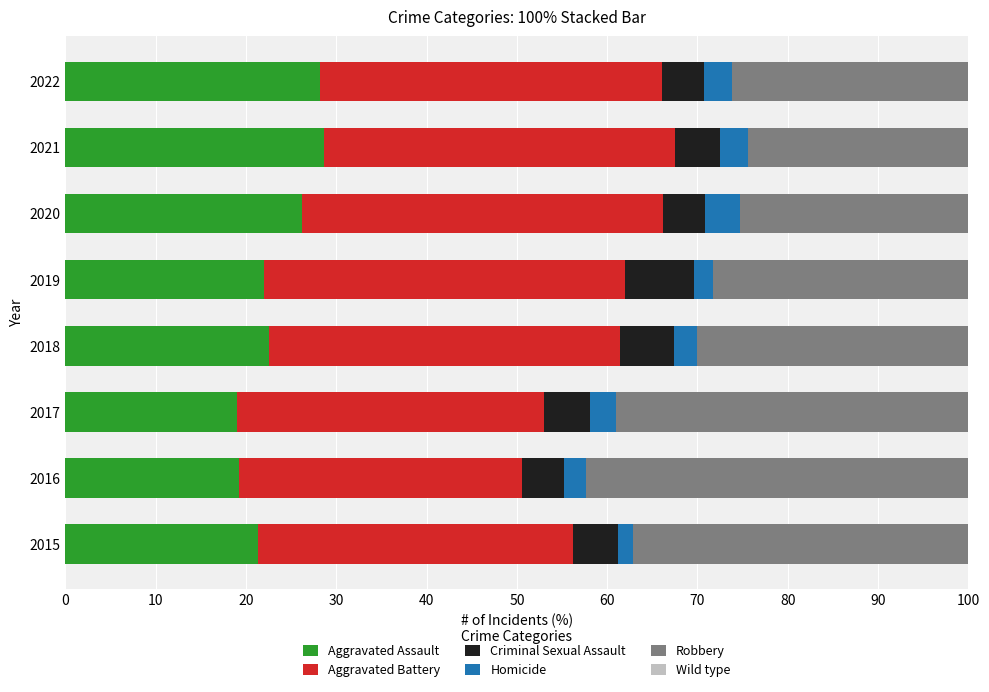

What is the total value across all series at 2019?

100.0